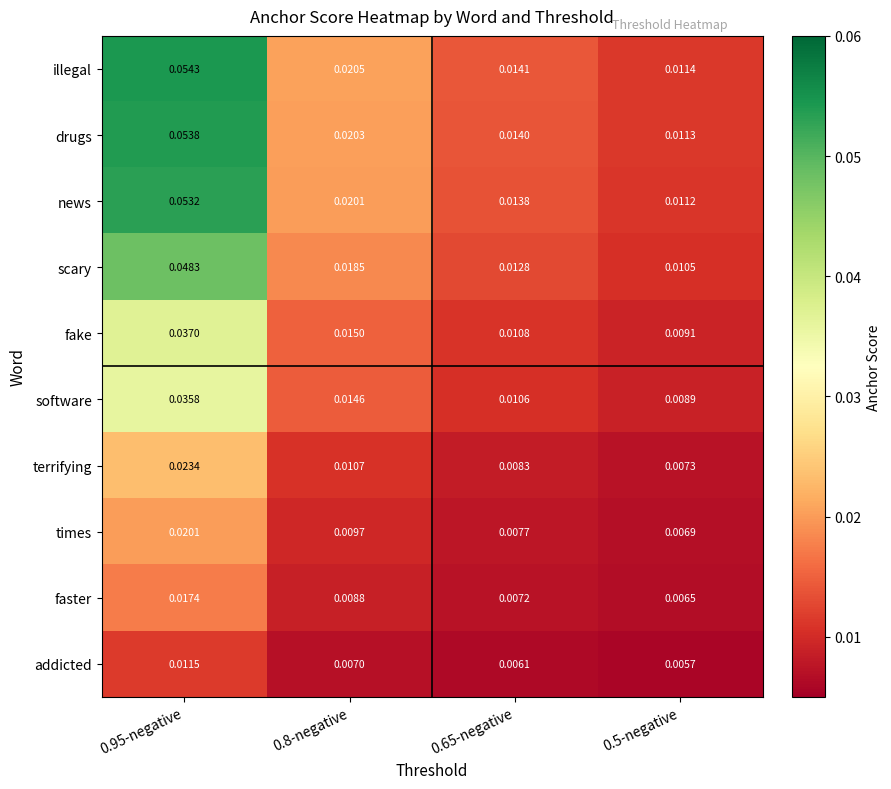

Which series has the largest range (max minus min)?

illegal